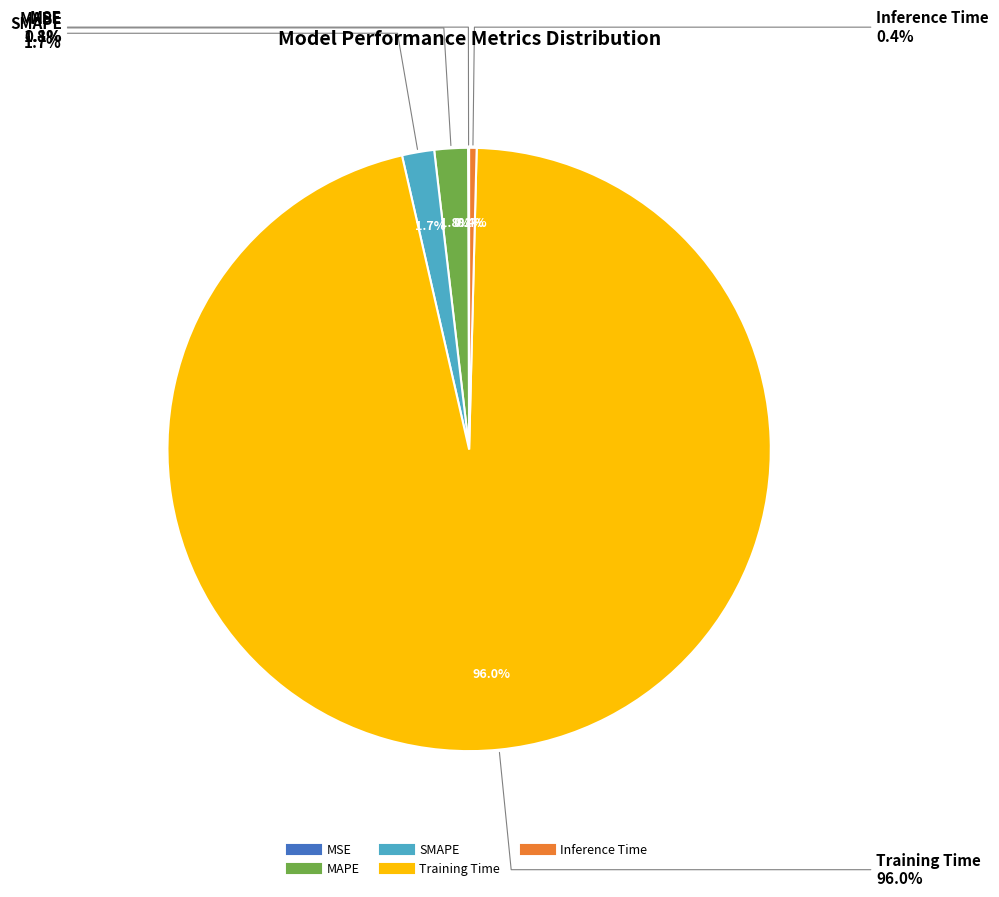

True or false: Training Time accounts for 99% of the total.

False